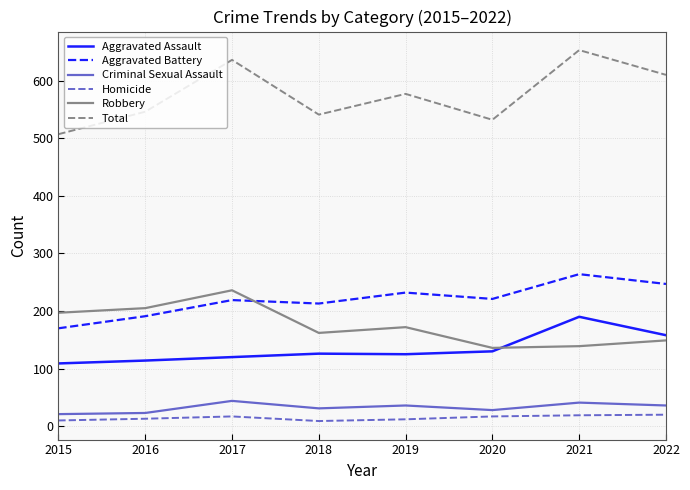

Is the value of Total at 2017 greater than the value of Criminal Sexual Assault at 2021?

Yes